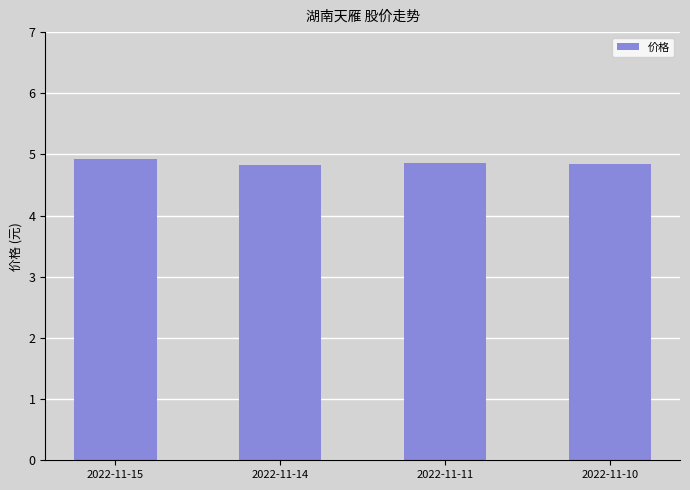

How many values are between 4 and 5?

4